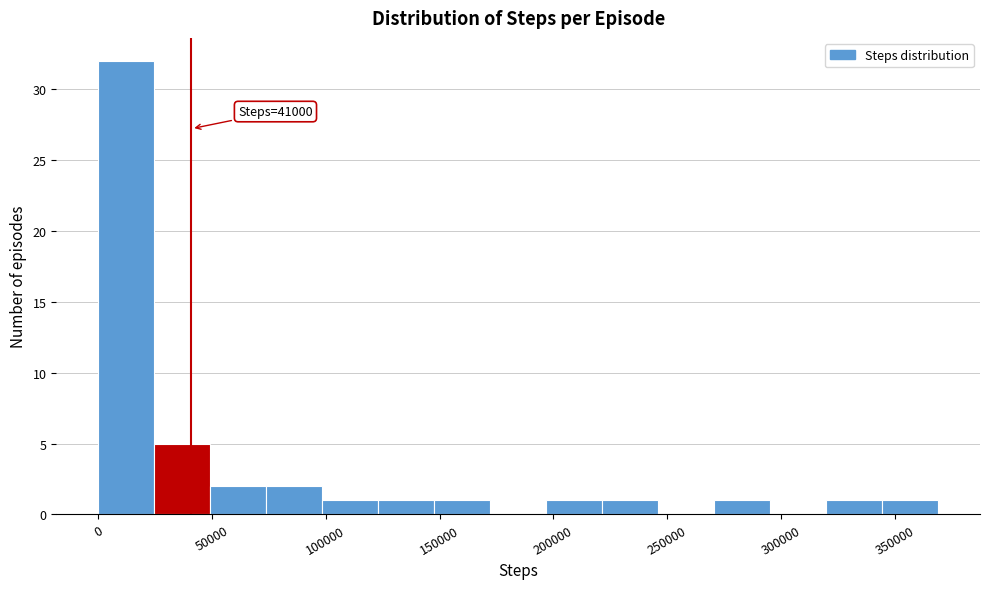

Which range on the x-axis has the tallest bar?

0 to 25000